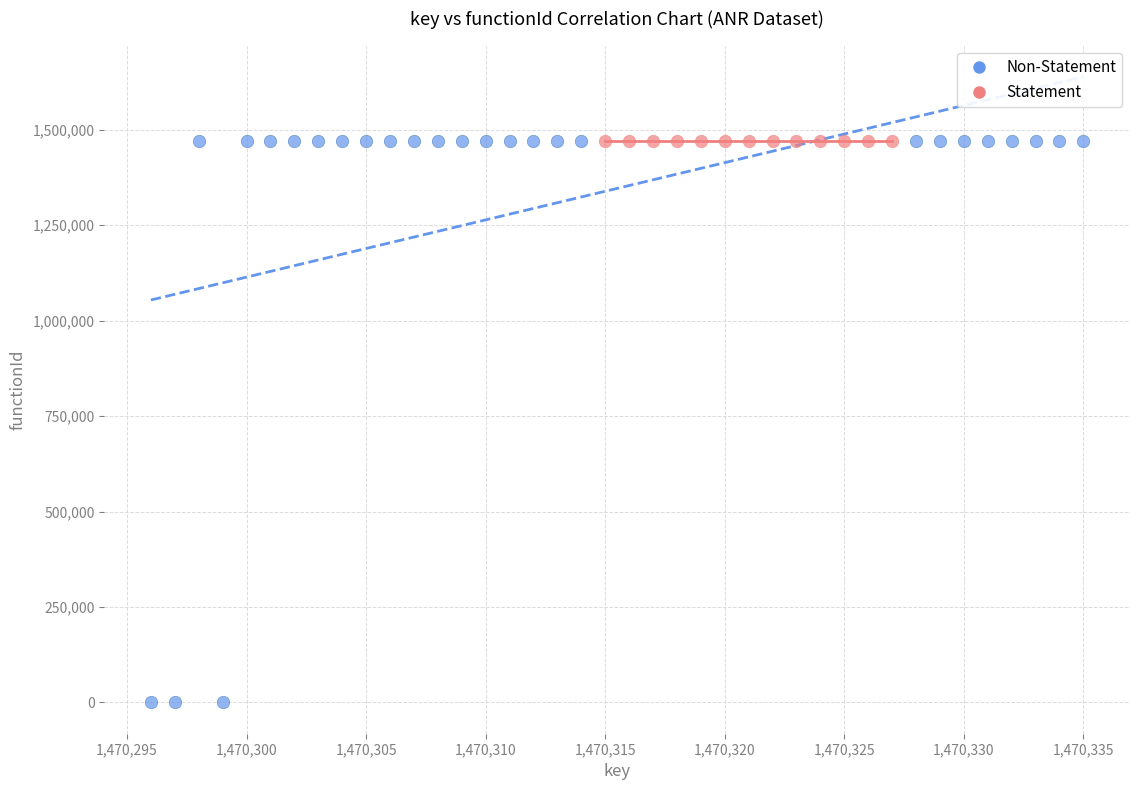

Which series contains the lowest Y value?

Non-Statement